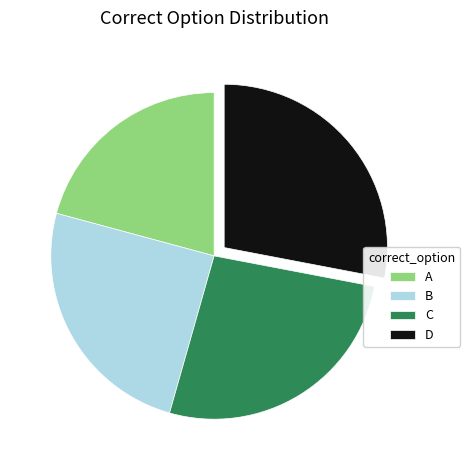

Is there any slice that represents more than half of the pie?

No